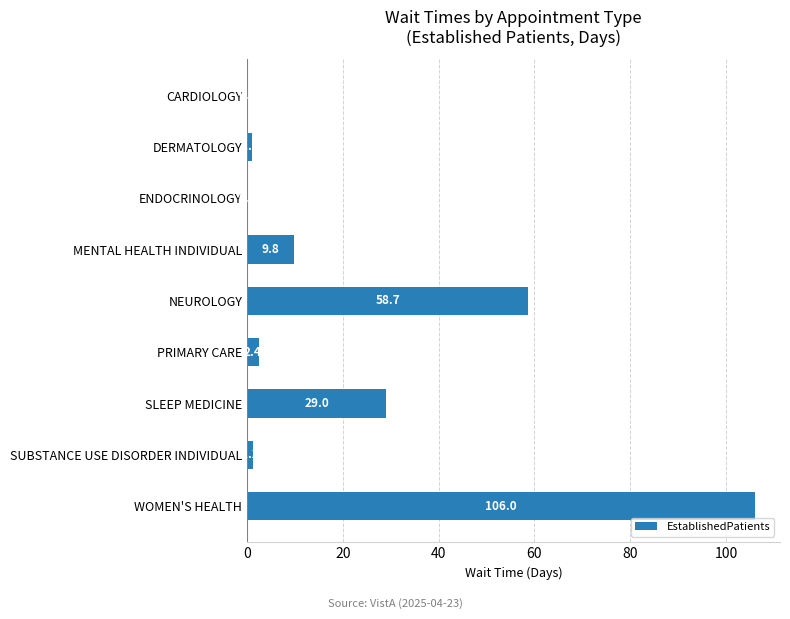

What is the change in value from PRIMARY CARE to SLEEP MEDICINE?

+26.6